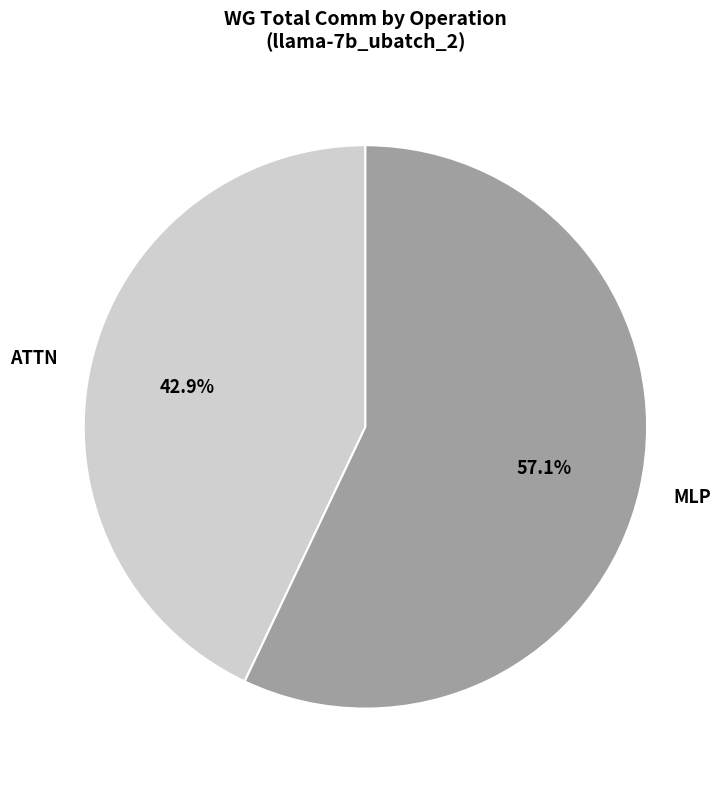

How many segments does this pie chart have?

2